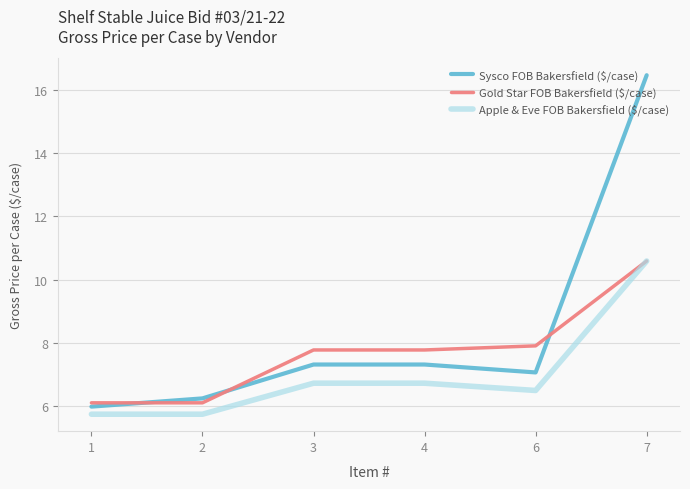

What is the sum of the Gold Star FOB Bakersfield ($/case) values at 1 and 4?

13.9